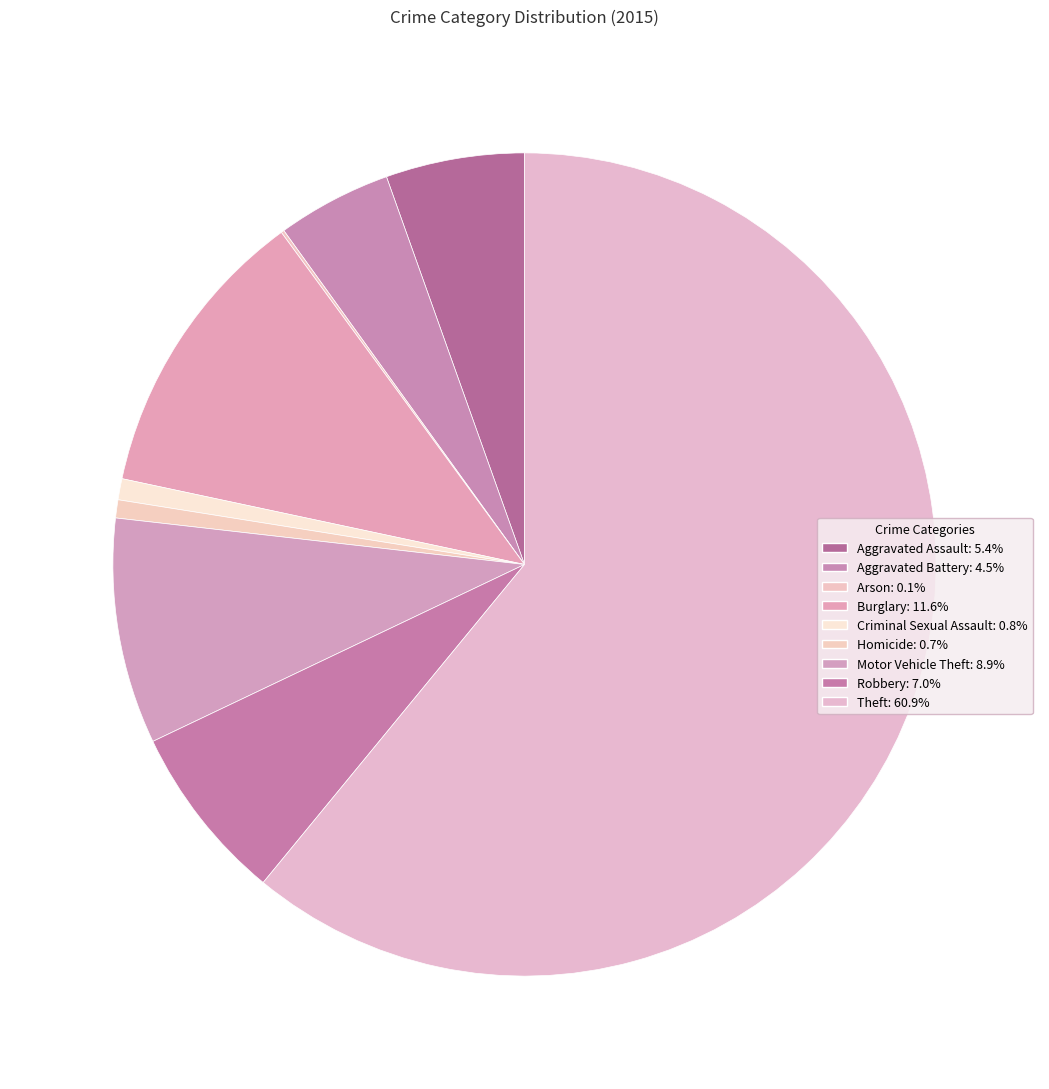

Does any single category account for the majority?

Yes